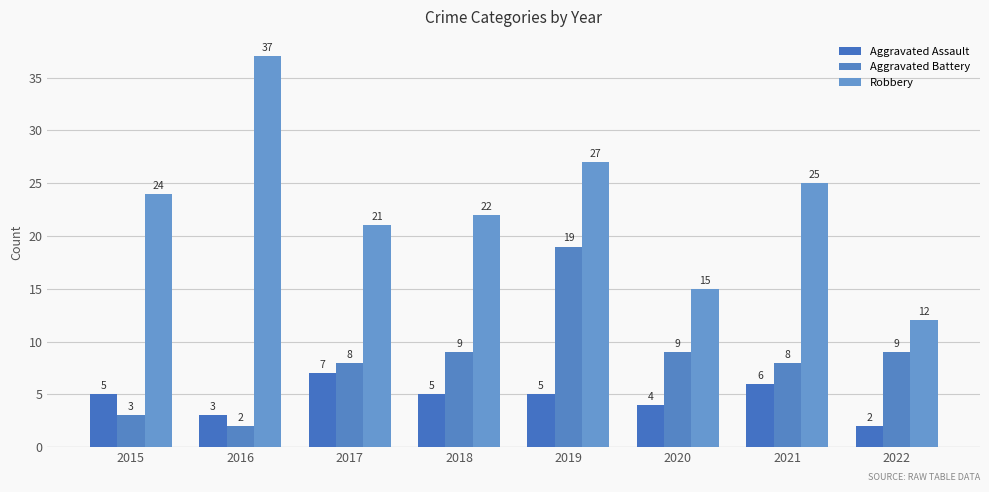

What is the difference between the second highest and minimum values in the Aggravated Battery series?

7